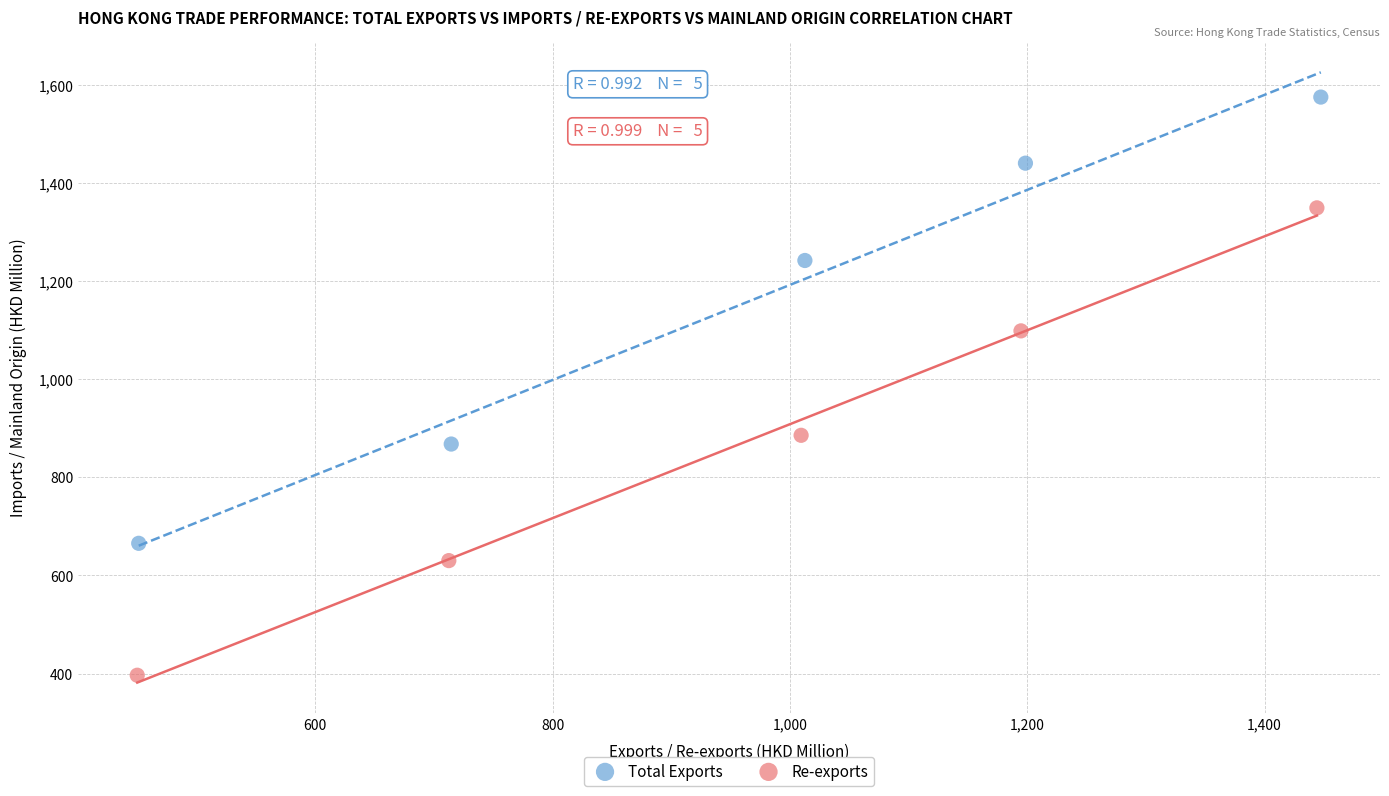

Which series reaches the minimum Y coordinate?

Re-exports